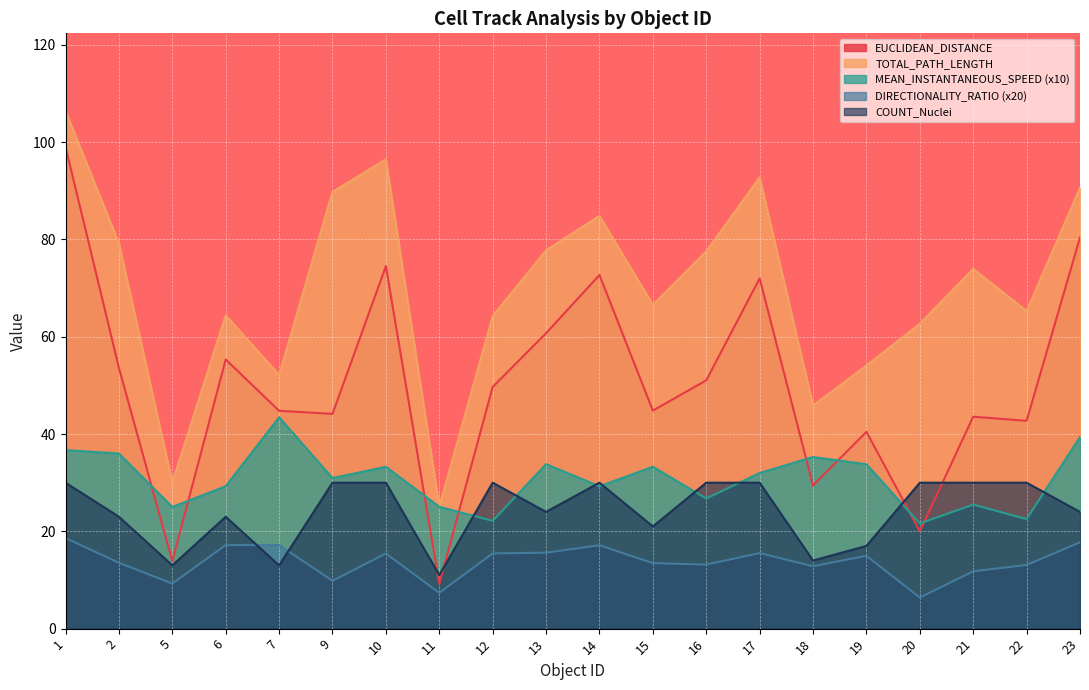

At how many categories does at least one series exceed 70?

10